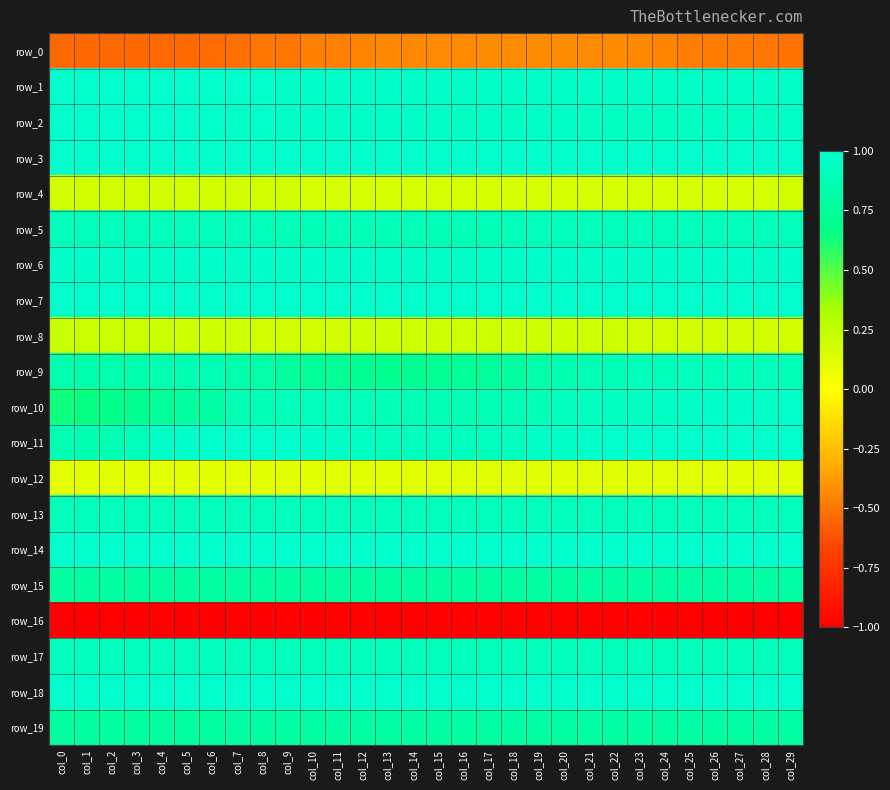

Reading right to left, transcribe all the data shown in this chart.

row_0: col_29=-0.5	col_28=-0.5	col_27=-0.5	col_26=-0.5	col_25=-0.5	col_24=-0.5	col_23=-0.4	col_22=-0.4	col_21=-0.4	col_20=-0.4	col_19=-0.4	col_18=-0.4	col_17=-0.4	col_16=-0.4	col_15=-0.4	col_14=-0.4	col_13=-0.4	col_12=-0.5	col_11=-0.5	col_10=-0.5	col_9=-0.5	col_8=-0.5	col_7=-0.5	col_6=-0.5	col_5=-0.5	col_4=-0.5	col_3=-0.5	col_2=-0.5	col_1=-0.5	col_0=-0.5
row_1: col_29=1.0	col_28=1.0	col_27=1.0	col_26=1.0	col_25=1.0	col_24=1.0	col_23=1.0	col_22=1.0	col_21=1.0	col_20=1.0	col_19=1.0	col_18=1.0	col_17=1.0	col_16=1.0	col_15=1.0	col_14=1.0	col_13=1.0	col_12=1.0	col_11=1.0	col_10=1.0	col_9=1.0	col_8=1.0	col_7=1.0	col_6=1.0	col_5=1.0	col_4=1.0	col_3=1.0	col_2=1.0	col_1=1.0	col_0=1.0
row_2: col_29=1.0	col_28=1.0	col_27=1.0	col_26=1.0	col_25=1.0	col_24=1.0	col_23=1.0	col_22=1.0	col_21=1.0	col_20=1.0	col_19=1.0	col_18=1.0	col_17=1.0	col_16=1.0	col_15=1.0	col_14=1.0	col_13=1.0	col_12=1.0	col_11=1.0	col_10=1.0	col_9=1.0	col_8=1.0	col_7=1.0	col_6=1.0	col_5=1.0	col_4=1.0	col_3=1.0	col_2=1.0	col_1=1.0	col_0=1.0
row_3: col_29=1.0	col_28=1.0	col_27=1.0	col_26=1.0	col_25=1.0	col_24=1.0	col_23=1.0	col_22=1.0	col_21=1.0	col_20=1.0	col_19=1.0	col_18=1.0	col_17=1.0	col_16=1.0	col_15=1.0	col_14=1.0	col_13=1.0	col_12=1.0	col_11=1.0	col_10=1.0	col_9=1.0	col_8=1.0	col_7=1.0	col_6=1.0	col_5=1.0	col_4=1.0	col_3=1.0	col_2=1.0	col_1=1.0	col_0=1.0
row_4: col_29=0.2	col_28=0.2	col_27=0.2	col_26=0.2	col_25=0.2	col_24=0.2	col_23=0.2	col_22=0.2	col_21=0.2	col_20=0.2	col_19=0.2	col_18=0.2	col_17=0.2	col_16=0.2	col_15=0.2	col_14=0.2	col_13=0.2	col_12=0.2	col_11=0.2	col_10=0.2	col_9=0.2	col_8=0.2	col_7=0.2	col_6=0.2	col_5=0.2	col_4=0.2	col_3=0.2	col_2=0.2	col_1=0.2	col_0=0.2
row_5: col_29=0.9	col_28=0.9	col_27=0.9	col_26=0.9	col_25=0.9	col_24=0.9	col_23=0.9	col_22=0.9	col_21=0.9	col_20=0.9	col_19=0.9	col_18=0.9	col_17=0.9	col_16=0.9	col_15=0.9	col_14=0.9	col_13=0.9	col_12=0.9	col_11=0.9	col_10=0.9	col_9=0.9	col_8=0.9	col_7=0.9	col_6=0.9	col_5=0.9	col_4=0.9	col_3=0.9	col_2=0.9	col_1=0.9	col_0=0.9
row_6: col_29=1.0	col_28=1.0	col_27=1.0	col_26=1.0	col_25=1.0	col_24=1.0	col_23=1.0	col_22=1.0	col_21=1.0	col_20=1.0	col_19=1.0	col_18=1.0	col_17=1.0	col_16=1.0	col_15=1.0	col_14=1.0	col_13=1.0	col_12=1.0	col_11=1.0	col_10=1.0	col_9=1.0	col_8=1.0	col_7=1.0	col_6=1.0	col_5=1.0	col_4=1.0	col_3=1.0	col_2=1.0	col_1=1.0	col_0=1.0
row_7: col_29=1.0	col_28=1.0	col_27=1.0	col_26=1.0	col_25=1.0	col_24=1.0	col_23=1.0	col_22=1.0	col_21=1.0	col_20=1.0	col_19=1.0	col_18=1.0	col_17=1.0	col_16=1.0	col_15=1.0	col_14=1.0	col_13=1.0	col_12=1.0	col_11=1.0	col_10=1.0	col_9=1.0	col_8=1.0	col_7=1.0	col_6=1.0	col_5=1.0	col_4=1.0	col_3=1.0	col_2=1.0	col_1=1.0	col_0=1.0
row_8: col_29=0.2	col_28=0.2	col_27=0.2	col_26=0.2	col_25=0.2	col_24=0.2	col_23=0.2	col_22=0.2	col_21=0.2	col_20=0.2	col_19=0.2	col_18=0.2	col_17=0.2	col_16=0.2	col_15=0.2	col_14=0.2	col_13=0.2	col_12=0.2	col_11=0.2	col_10=0.2	col_9=0.2	col_8=0.2	col_7=0.2	col_6=0.2	col_5=0.2	col_4=0.2	col_3=0.2	col_2=0.2	col_1=0.2	col_0=0.2
row_9: col_29=0.9	col_28=0.9	col_27=0.9	col_26=0.9	col_25=0.9	col_24=0.9	col_23=0.9	col_22=0.9	col_21=0.9	col_20=0.9	col_19=0.8	col_18=0.8	col_17=0.8	col_16=0.7	col_15=0.7	col_14=0.7	col_13=0.7	col_12=0.7	col_11=0.7	col_10=0.7	col_9=0.8	col_8=0.8	col_7=0.8	col_6=0.9	col_5=0.9	col_4=0.9	col_3=0.8	col_2=0.8	col_1=0.8	col_0=0.8
row_10: col_29=1.0	col_28=1.0	col_27=1.0	col_26=1.0	col_25=1.0	col_24=1.0	col_23=1.0	col_22=1.0	col_21=0.9	col_20=0.9	col_19=0.9	col_18=0.9	col_17=0.9	col_16=0.9	col_15=0.9	col_14=0.9	col_13=0.9	col_12=0.9	col_11=0.9	col_10=0.9	col_9=0.9	col_8=0.9	col_7=0.9	col_6=0.8	col_5=0.8	col_4=0.7	col_3=0.7	col_2=0.7	col_1=0.7	col_0=0.6
row_11: col_29=1.0	col_28=1.0	col_27=1.0	col_26=1.0	col_25=1.0	col_24=1.0	col_23=1.0	col_22=1.0	col_21=1.0	col_20=1.0	col_19=1.0	col_18=0.9	col_17=0.9	col_16=0.9	col_15=0.9	col_14=0.9	col_13=0.9	col_12=1.0	col_11=1.0	col_10=1.0	col_9=1.0	col_8=1.0	col_7=1.0	col_6=1.0	col_5=1.0	col_4=1.0	col_3=0.9	col_2=0.9	col_1=0.9	col_0=0.9
row_12: col_29=0.1	col_28=0.1	col_27=0.1	col_26=0.1	col_25=0.1	col_24=0.1	col_23=0.1	col_22=0.1	col_21=0.1	col_20=0.1	col_19=0.1	col_18=0.1	col_17=0.1	col_16=0.1	col_15=0.1	col_14=0.1	col_13=0.1	col_12=0.1	col_11=0.1	col_10=0.1	col_9=0.1	col_8=0.1	col_7=0.1	col_6=0.1	col_5=0.1	col_4=0.1	col_3=0.1	col_2=0.1	col_1=0.1	col_0=0.1
row_13: col_29=0.9	col_28=0.9	col_27=0.9	col_26=0.9	col_25=0.9	col_24=0.9	col_23=0.9	col_22=0.9	col_21=0.9	col_20=0.9	col_19=0.9	col_18=0.9	col_17=0.9	col_16=0.9	col_15=0.9	col_14=0.9	col_13=0.9	col_12=0.9	col_11=0.9	col_10=0.9	col_9=0.9	col_8=0.9	col_7=0.9	col_6=0.9	col_5=0.9	col_4=0.9	col_3=0.9	col_2=0.9	col_1=0.9	col_0=0.9
row_14: col_29=1.0	col_28=1.0	col_27=1.0	col_26=1.0	col_25=1.0	col_24=1.0	col_23=1.0	col_22=1.0	col_21=1.0	col_20=1.0	col_19=1.0	col_18=1.0	col_17=1.0	col_16=1.0	col_15=1.0	col_14=1.0	col_13=1.0	col_12=1.0	col_11=1.0	col_10=1.0	col_9=1.0	col_8=1.0	col_7=1.0	col_6=1.0	col_5=1.0	col_4=1.0	col_3=1.0	col_2=1.0	col_1=1.0	col_0=1.0
row_15: col_29=0.8	col_28=0.8	col_27=0.8	col_26=0.8	col_25=0.8	col_24=0.8	col_23=0.8	col_22=0.8	col_21=0.8	col_20=0.8	col_19=0.8	col_18=0.8	col_17=0.8	col_16=0.8	col_15=0.8	col_14=0.8	col_13=0.8	col_12=0.8	col_11=0.8	col_10=0.8	col_9=0.8	col_8=0.8	col_7=0.8	col_6=0.8	col_5=0.8	col_4=0.8	col_3=0.8	col_2=0.8	col_1=0.8	col_0=0.8
row_16: col_29=-1.0	col_28=-1.0	col_27=-1.0	col_26=-1.0	col_25=-1.0	col_24=-1.0	col_23=-1.0	col_22=-1.0	col_21=-1.0	col_20=-1.0	col_19=-1.0	col_18=-1.0	col_17=-1.0	col_16=-1.0	col_15=-1.0	col_14=-1.0	col_13=-1.0	col_12=-1.0	col_11=-1.0	col_10=-1.0	col_9=-1.0	col_8=-1.0	col_7=-1.0	col_6=-1.0	col_5=-1.0	col_4=-1.0	col_3=-1.0	col_2=-1.0	col_1=-1.0	col_0=-1.0
row_17: col_29=0.9	col_28=0.9	col_27=0.9	col_26=0.9	col_25=0.9	col_24=0.9	col_23=0.9	col_22=0.9	col_21=0.9	col_20=0.9	col_19=0.9	col_18=0.9	col_17=0.9	col_16=0.9	col_15=0.9	col_14=0.9	col_13=0.9	col_12=0.9	col_11=0.9	col_10=0.9	col_9=0.9	col_8=0.9	col_7=0.9	col_6=0.9	col_5=0.9	col_4=0.9	col_3=0.9	col_2=0.9	col_1=0.9	col_0=0.9
row_18: col_29=1.0	col_28=1.0	col_27=1.0	col_26=1.0	col_25=1.0	col_24=1.0	col_23=1.0	col_22=1.0	col_21=1.0	col_20=1.0	col_19=1.0	col_18=1.0	col_17=1.0	col_16=1.0	col_15=1.0	col_14=1.0	col_13=1.0	col_12=1.0	col_11=1.0	col_10=1.0	col_9=1.0	col_8=1.0	col_7=1.0	col_6=1.0	col_5=1.0	col_4=1.0	col_3=1.0	col_2=1.0	col_1=1.0	col_0=1.0
row_19: col_29=0.8	col_28=0.8	col_27=0.8	col_26=0.8	col_25=0.8	col_24=0.8	col_23=0.8	col_22=0.8	col_21=0.8	col_20=0.8	col_19=0.8	col_18=0.8	col_17=0.8	col_16=0.8	col_15=0.8	col_14=0.8	col_13=0.8	col_12=0.8	col_11=0.8	col_10=0.8	col_9=0.8	col_8=0.8	col_7=0.8	col_6=0.8	col_5=0.8	col_4=0.8	col_3=0.8	col_2=0.8	col_1=0.8	col_0=0.8